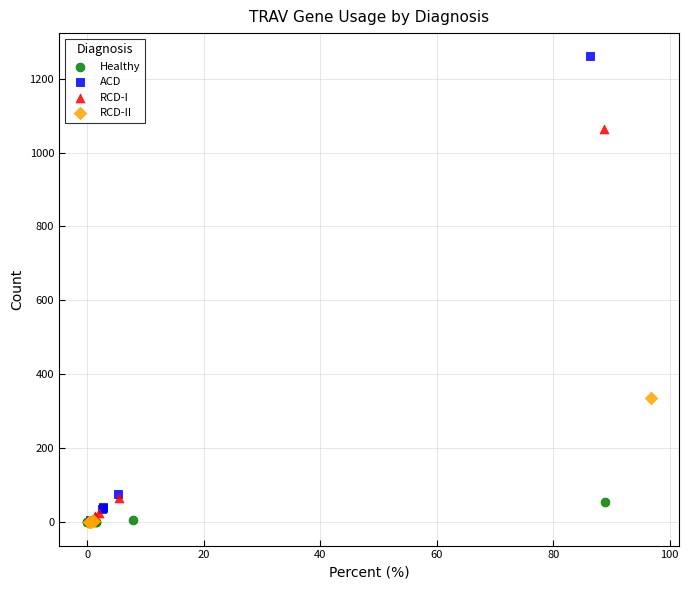

Which series contains the highest Y value?

ACD